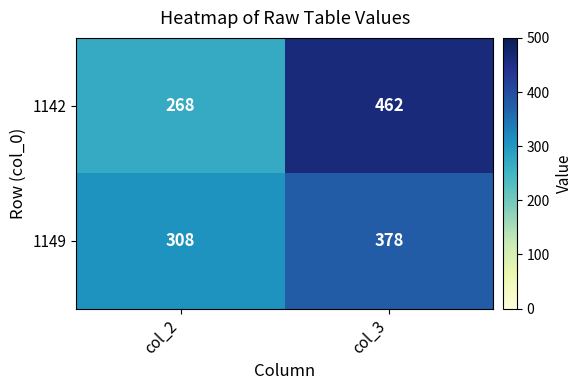

How many data points in 1149 are less than 378?

1